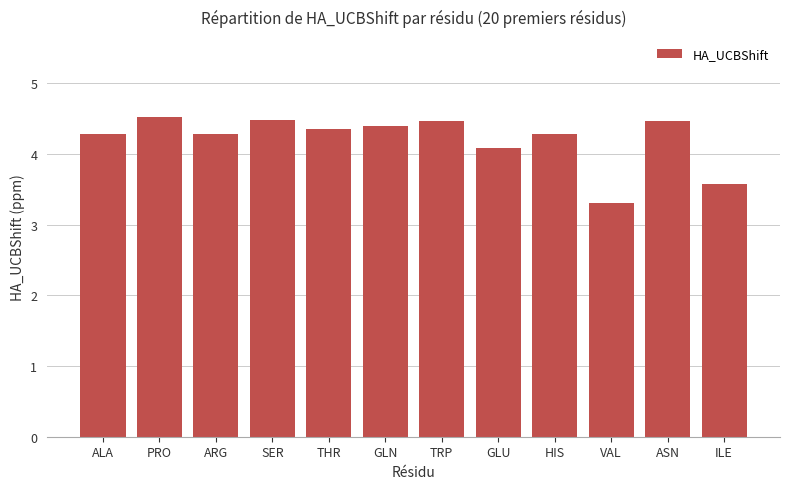

Does the chart contain any negative values?

No